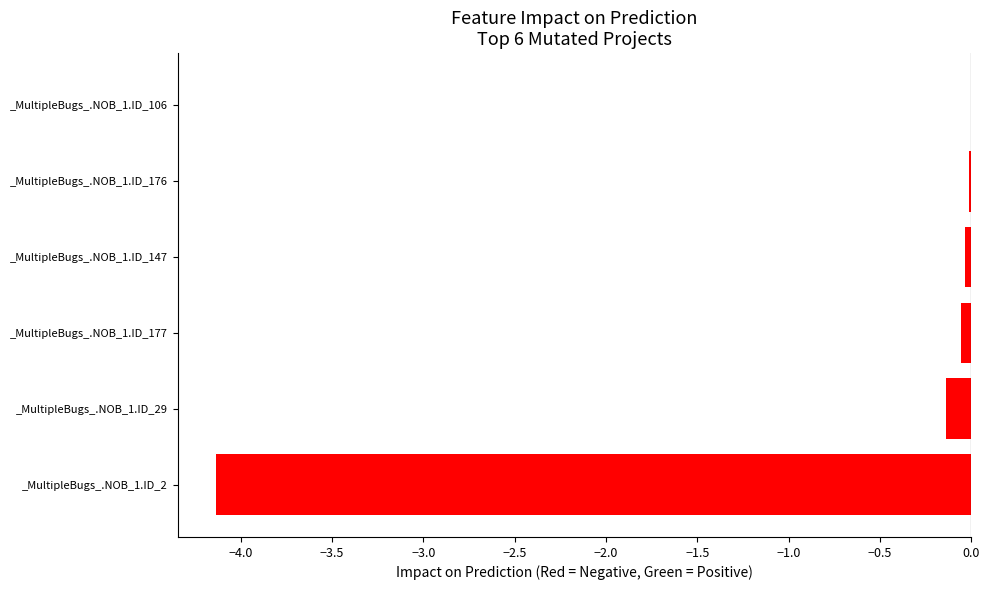

Are the bars horizontal?

Yes